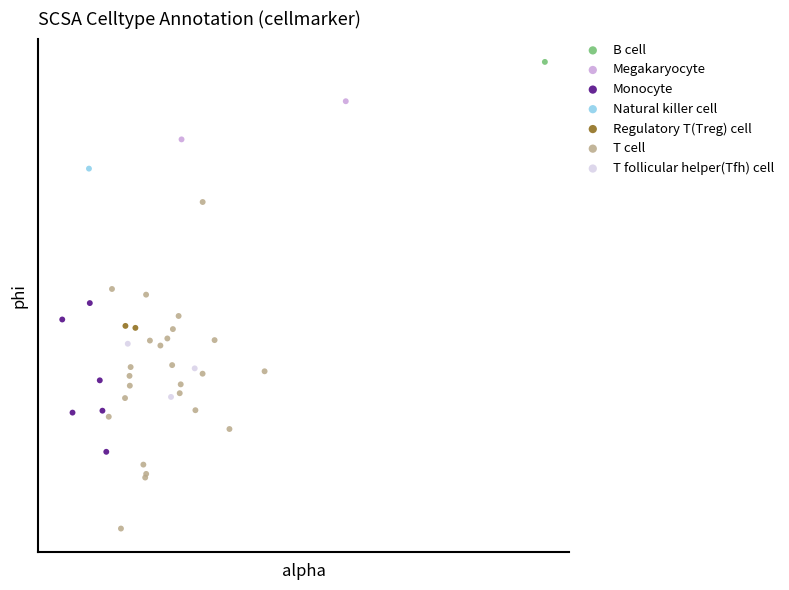

What are all the series names shown in the legend?

B cell, Megakaryocyte, Monocyte, Natural killer cell, Regulatory T(Treg) cell, T cell, T follicular helper(Tfh) cell